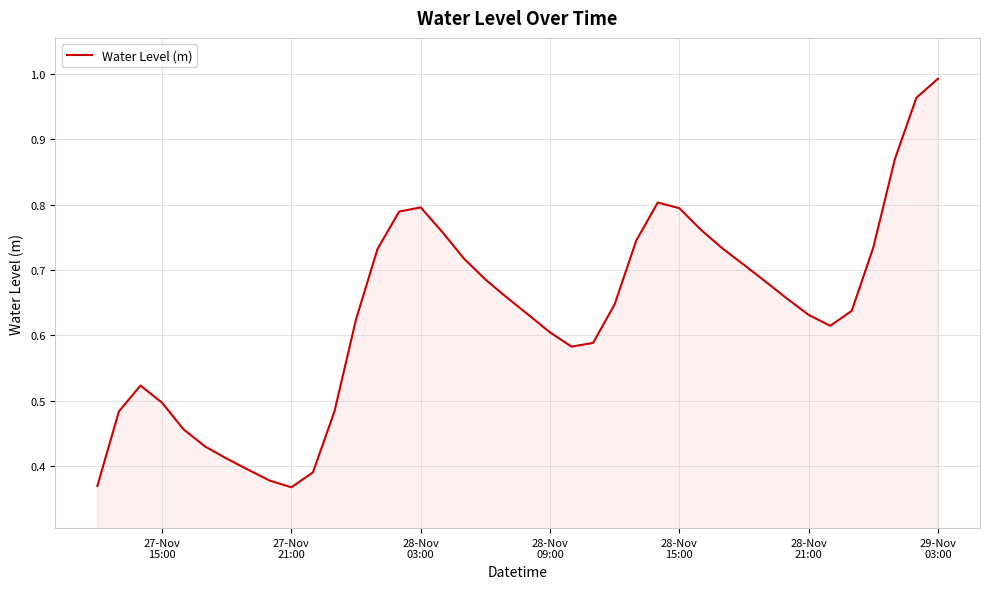

How many lines are shown in the chart?

1